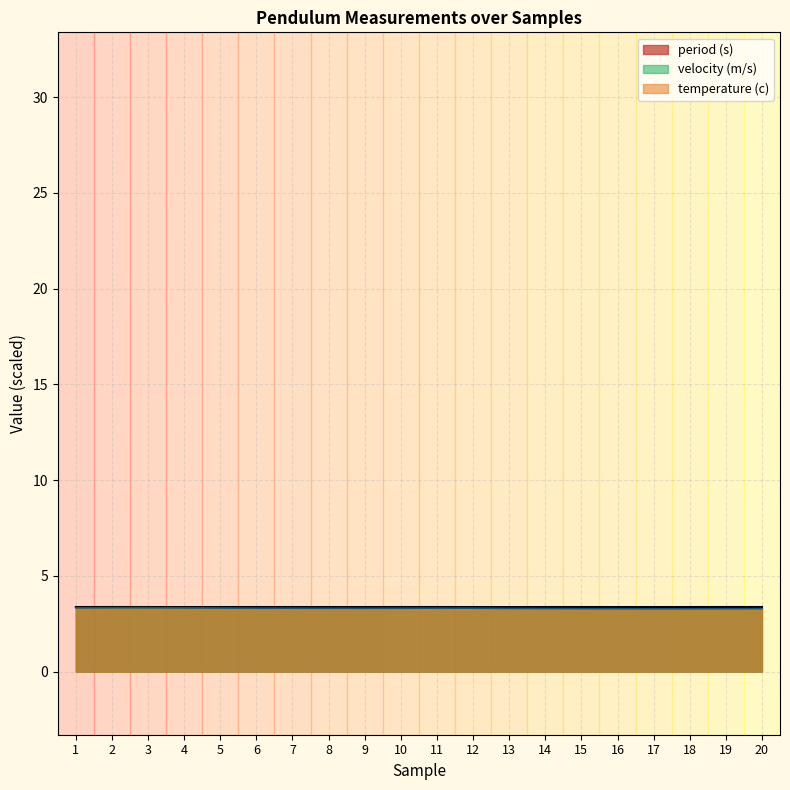

What is the total value across all series at 16?

10.1